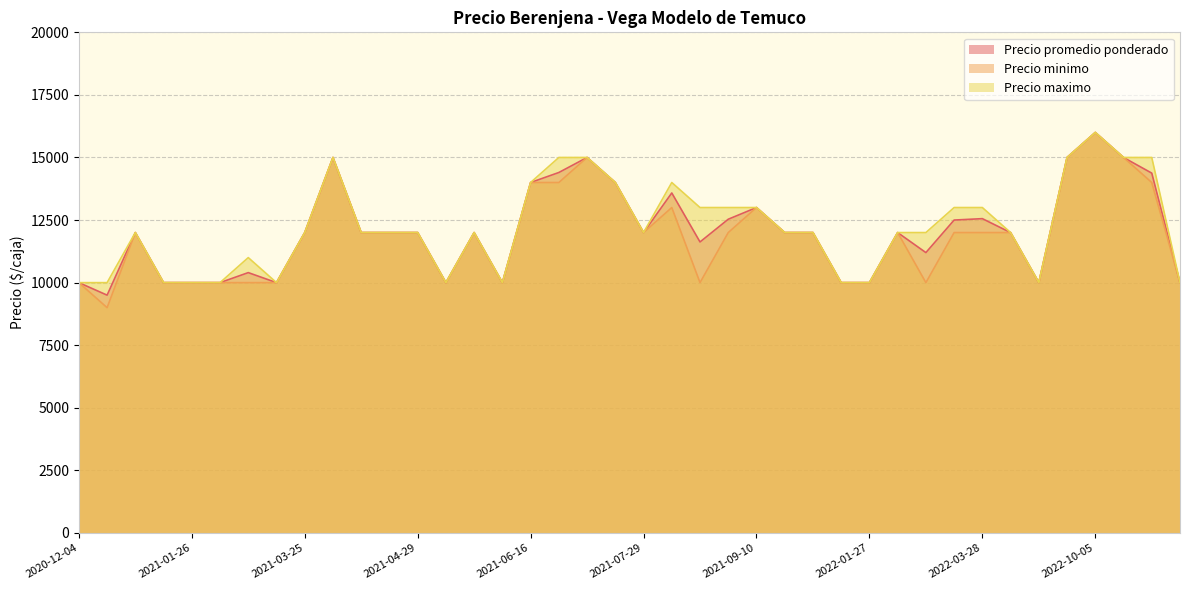

What is the spread (max minus min) of values at 2021-06-24?

1000